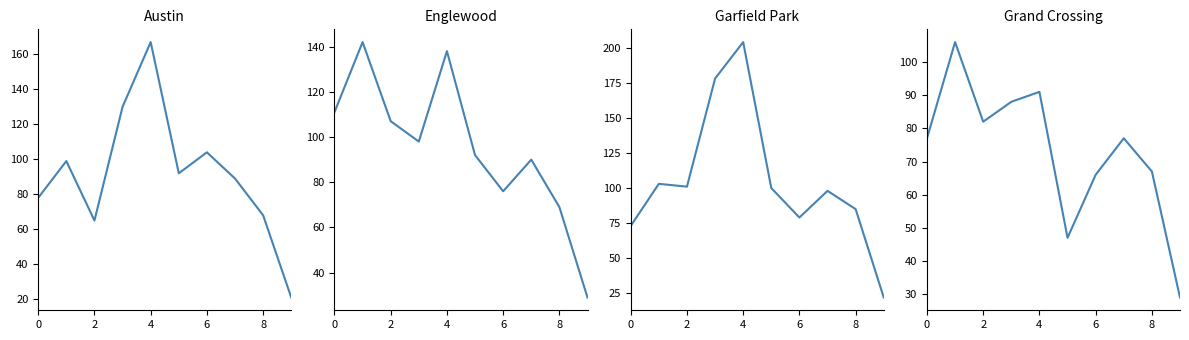

How many values in the Garfield Park series exceed 100?

4